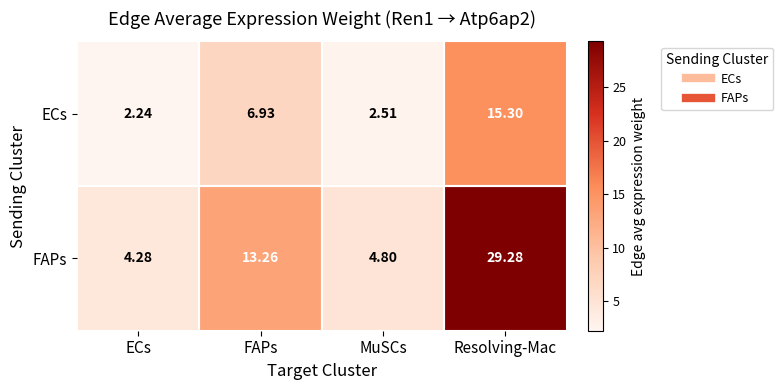

Count the number of categories in the chart.

4